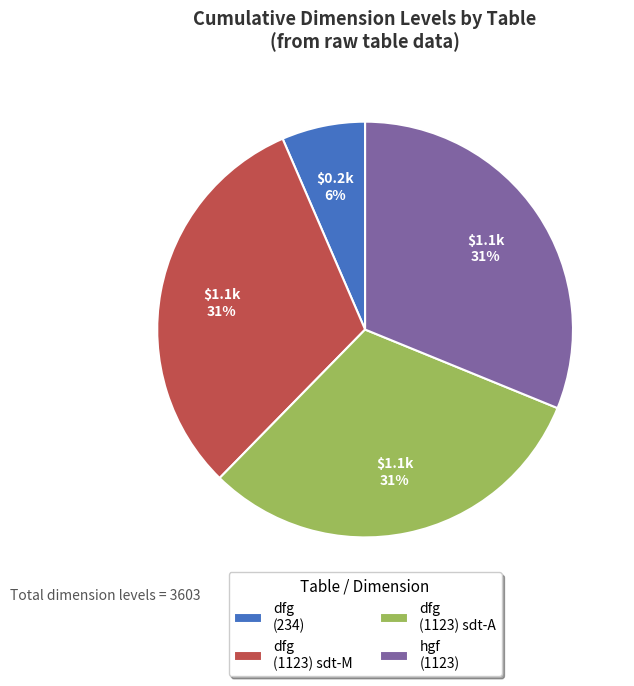

True or false: dfg (1123) sdt-A accounts for 26% of the total.

False